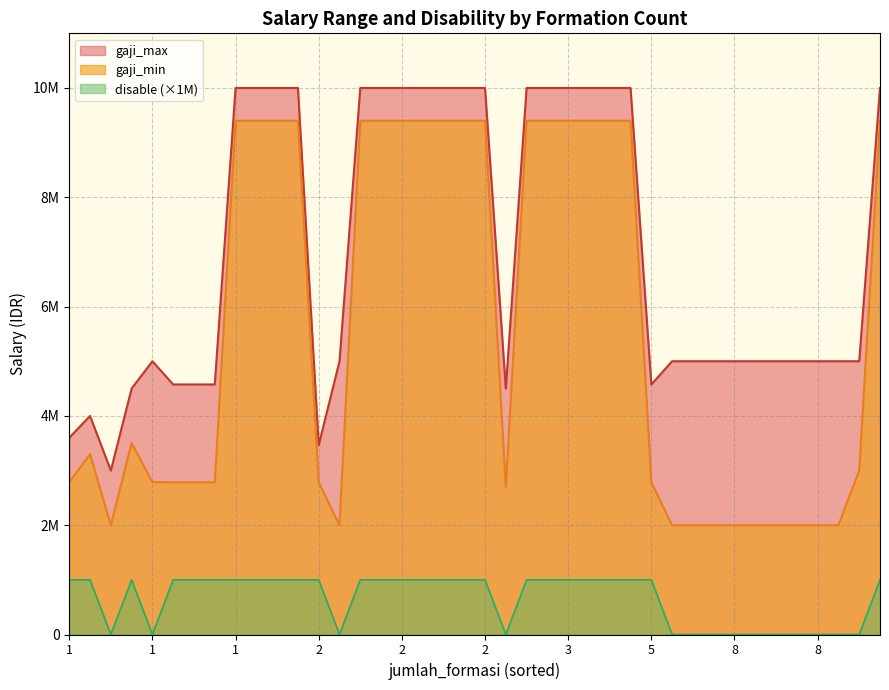

True or false: disable has more than 1 interior local peaks.

True